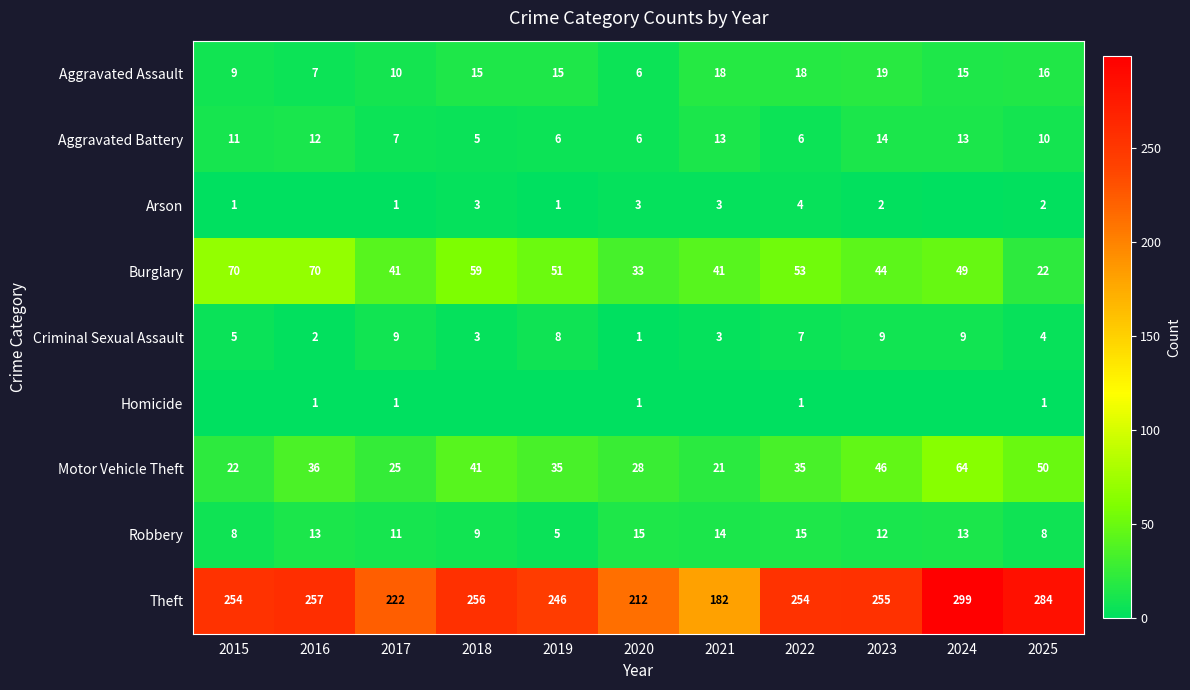

Count the Aggravated Battery values in the range 6 to 13.

9